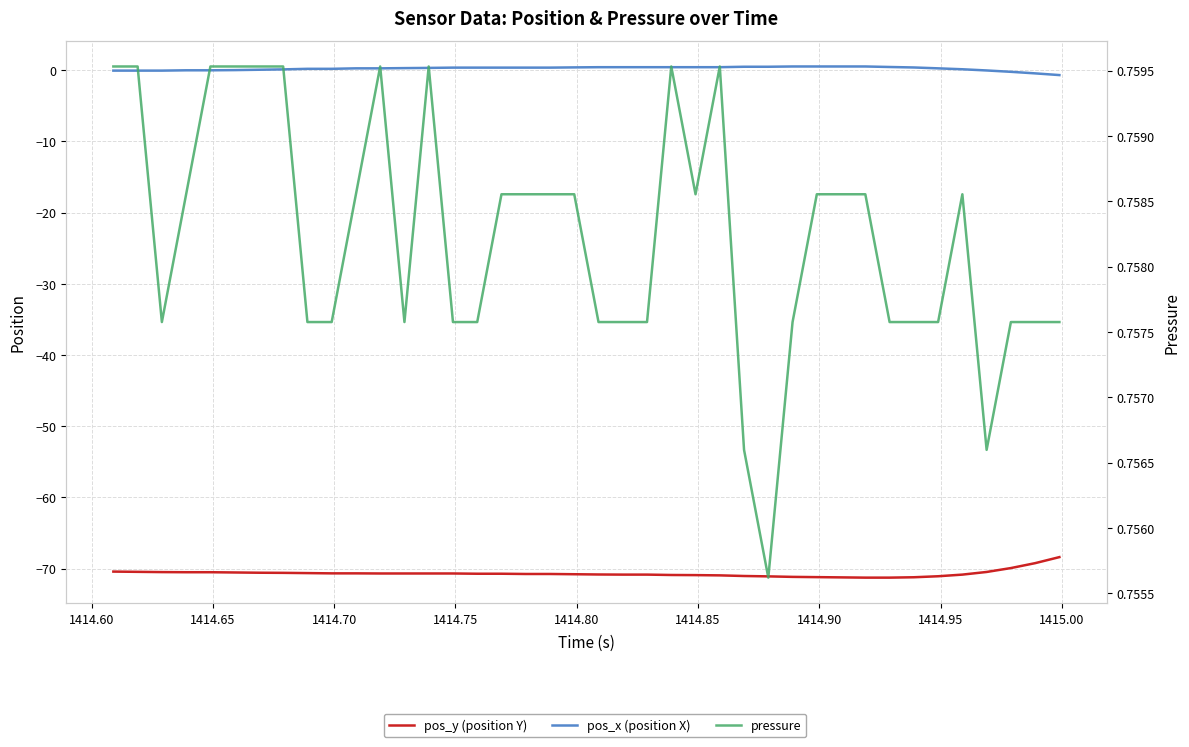

In pressure, how many points are lower than both neighbors (excluding endpoints)?

5